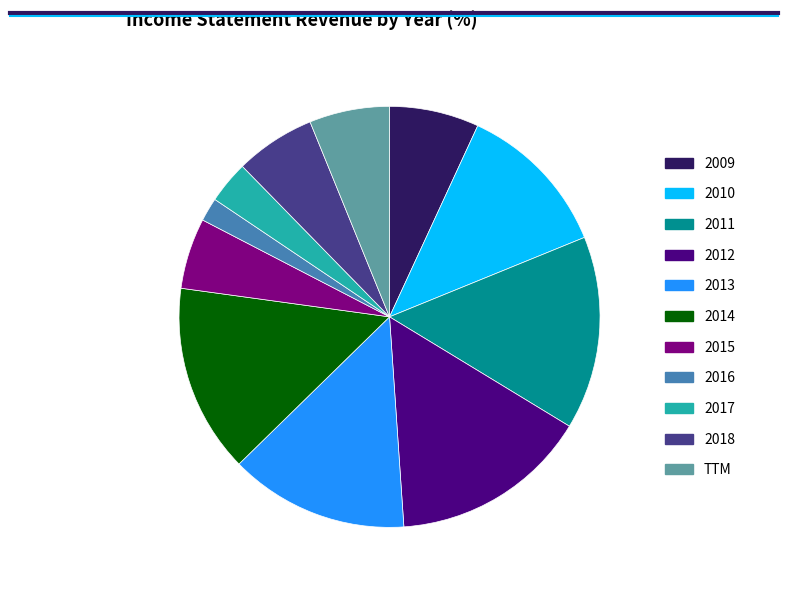

How many slices are in this pie chart?

11